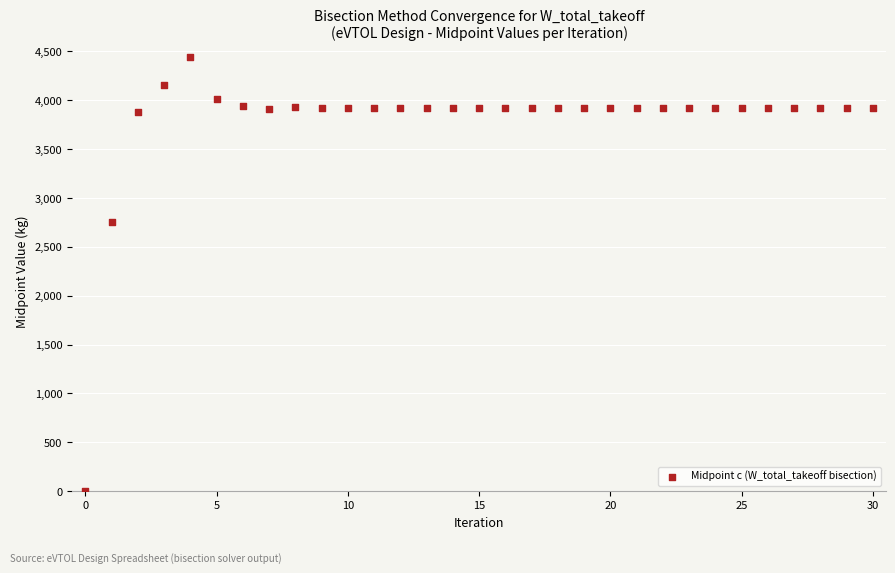

What is the range of Y values (max minus min)?

4437.0